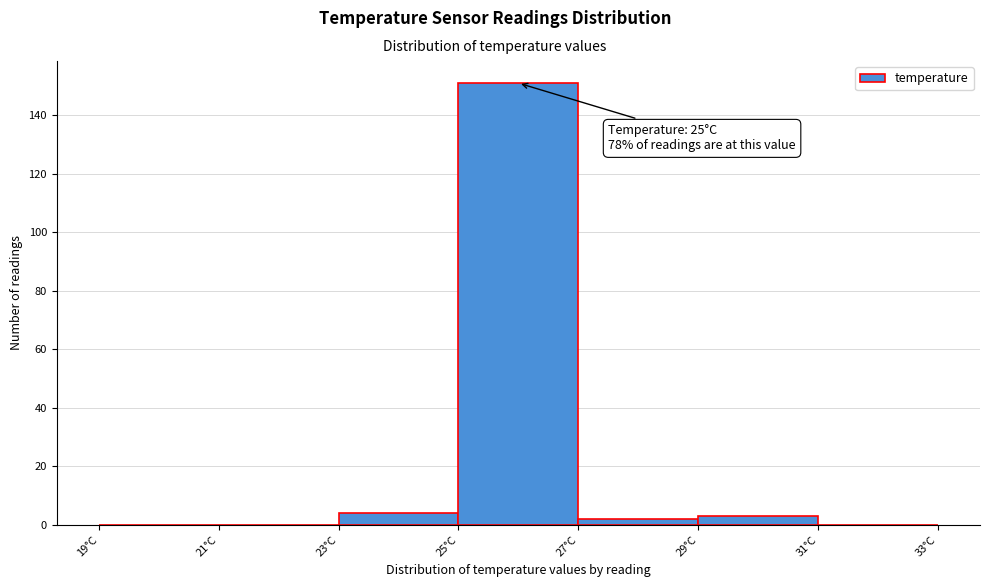

Over which range of the x-axis is the bar tallest?

25 to 27